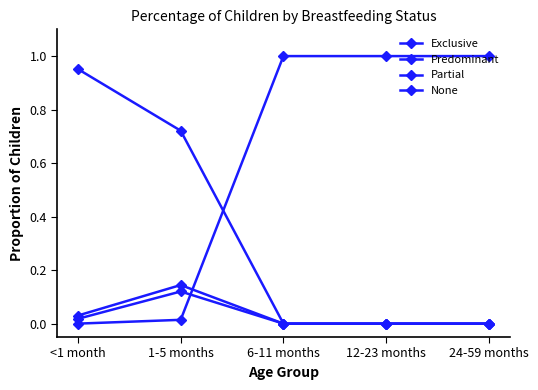

How many lines are shown in the chart?

4